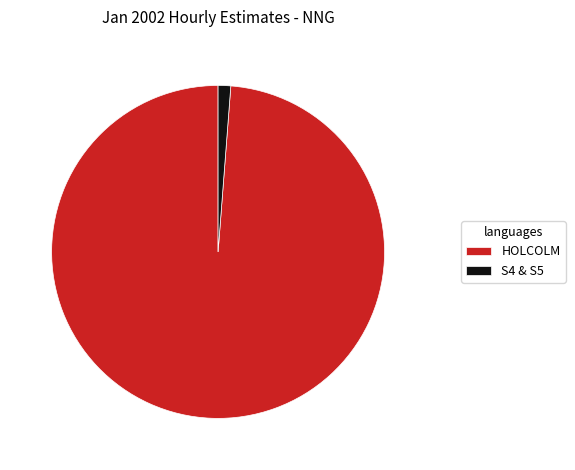

Between S4 & S5 and HOLCOLM, which is larger?

HOLCOLM